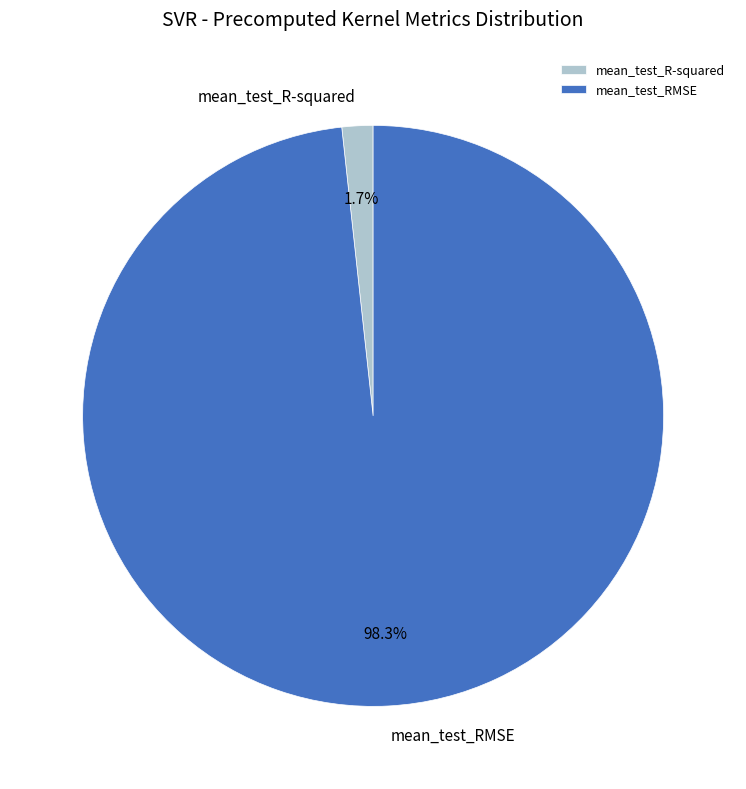

What portion of the pie excludes mean_test_R-squared?

98.3%